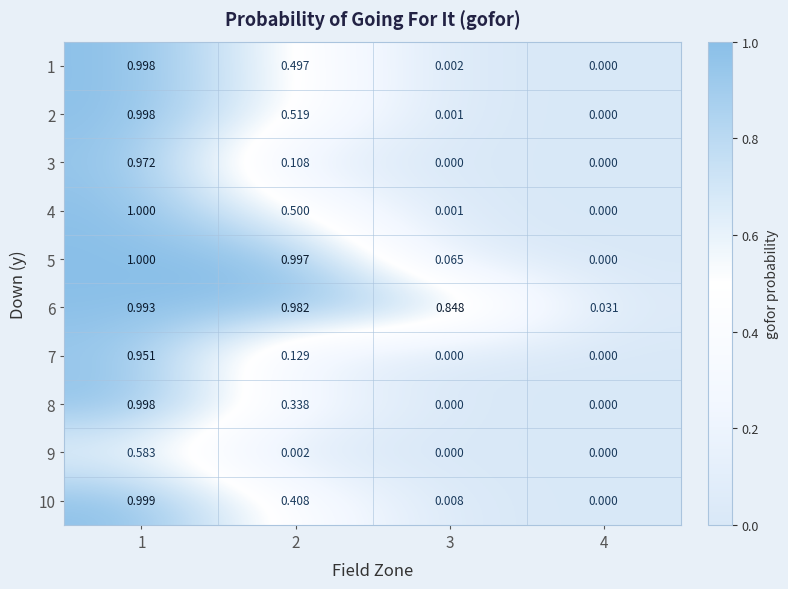

Is the value of 6 at 4 greater than the value of 9 at 1?

No